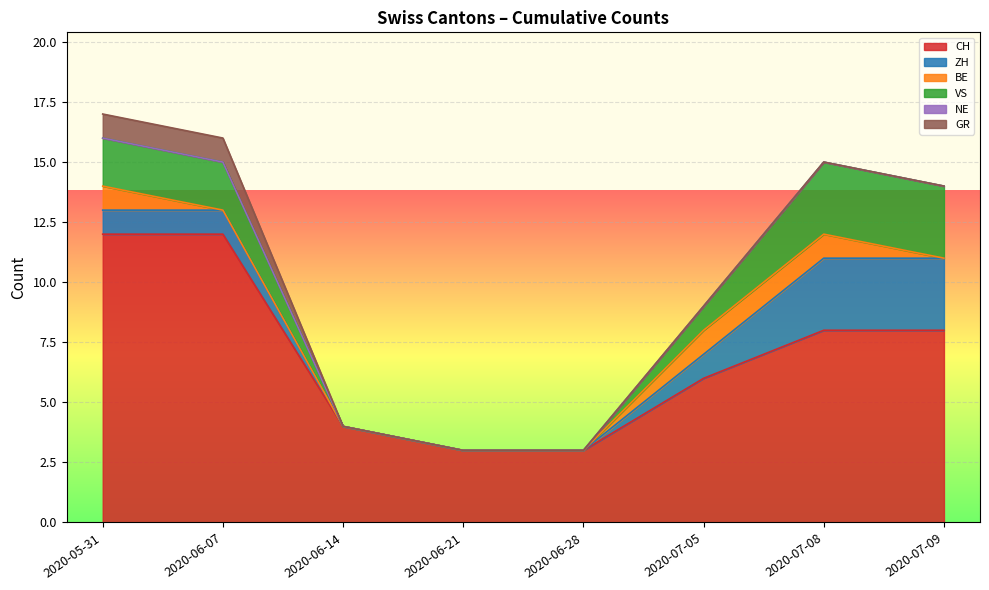

What are all the series names shown in the legend?

CH, ZH, BE, VS, NE, GR